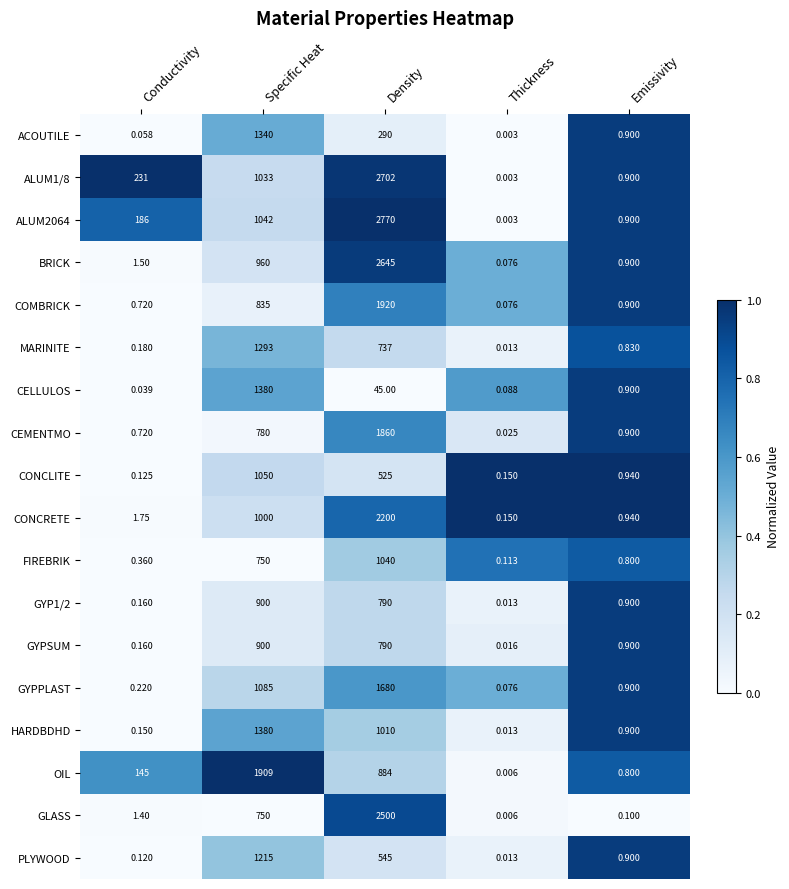

List the labels in order of MARINITE value, smallest first.

Thickness, Conductivity, Emissivity, Density, Specific Heat